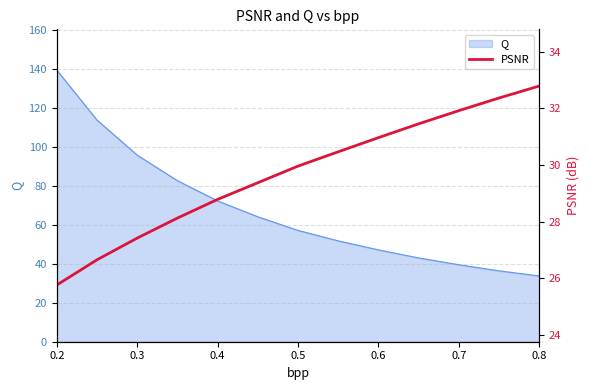

The value of Q at 0.7 is 13.0. True or false?

False